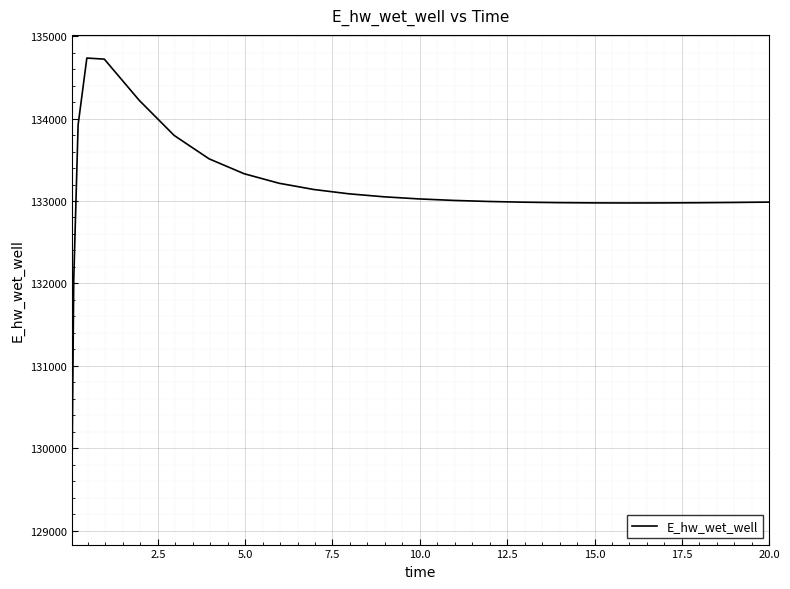

What is the smallest value displayed?

129110.4